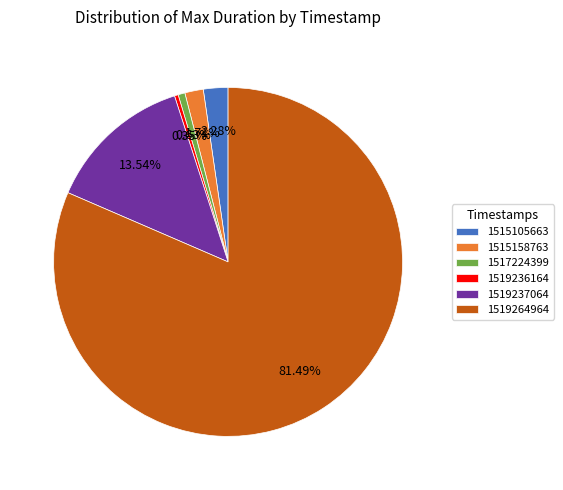

To the nearest percent, what is the combined percentage of 1519236164 and 1517224399?

1%